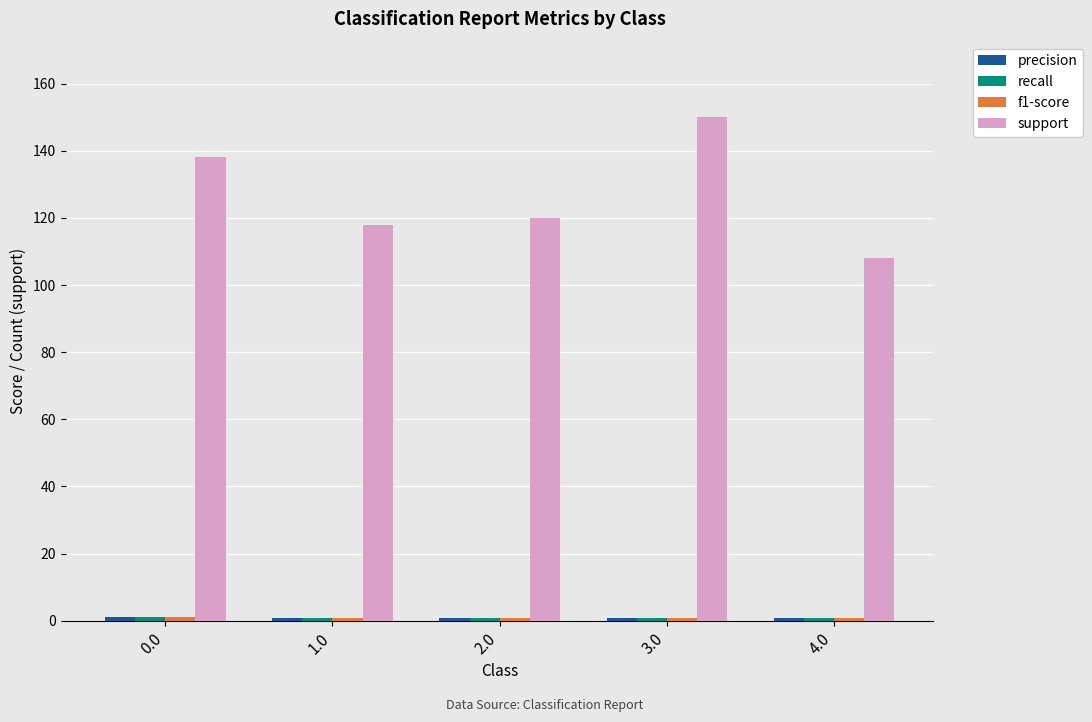

At how many categories does at least one series exceed 26?

5